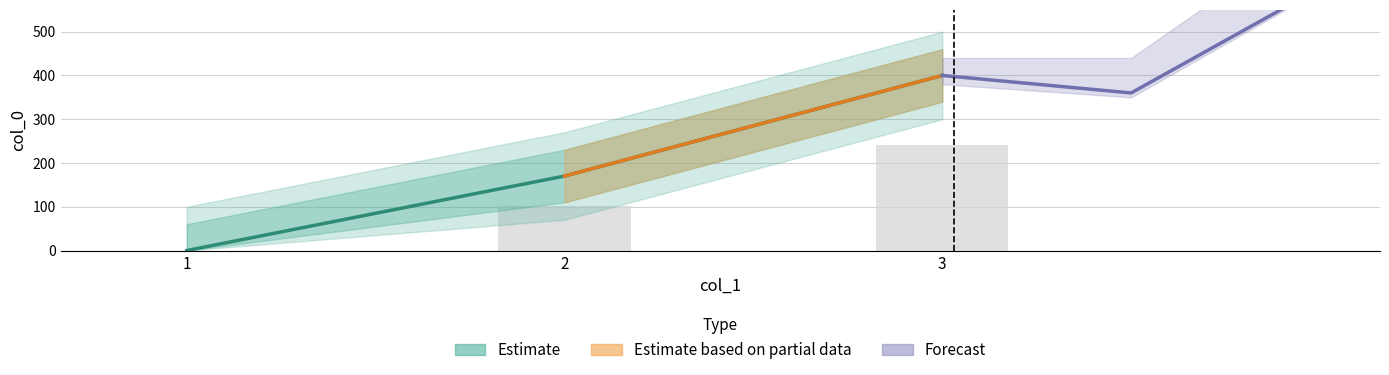

How many values are between 0 and 400?

3